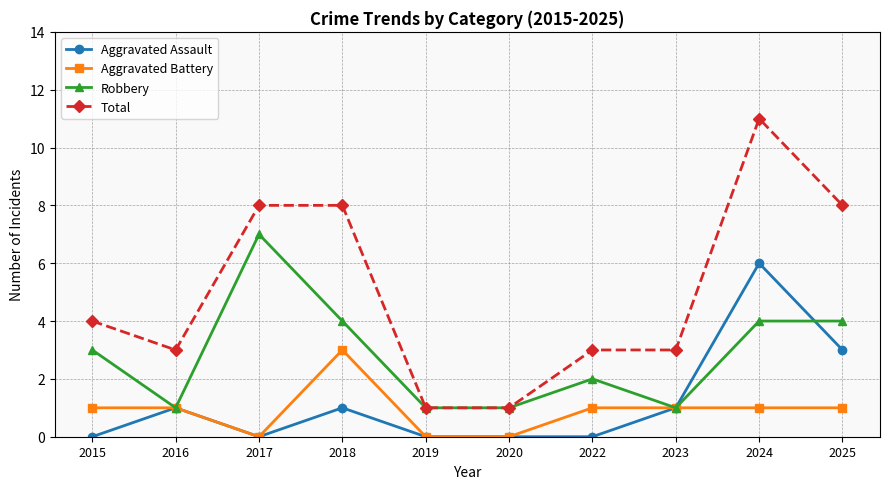

Where is the first local minimum for Aggravated Battery?

2017